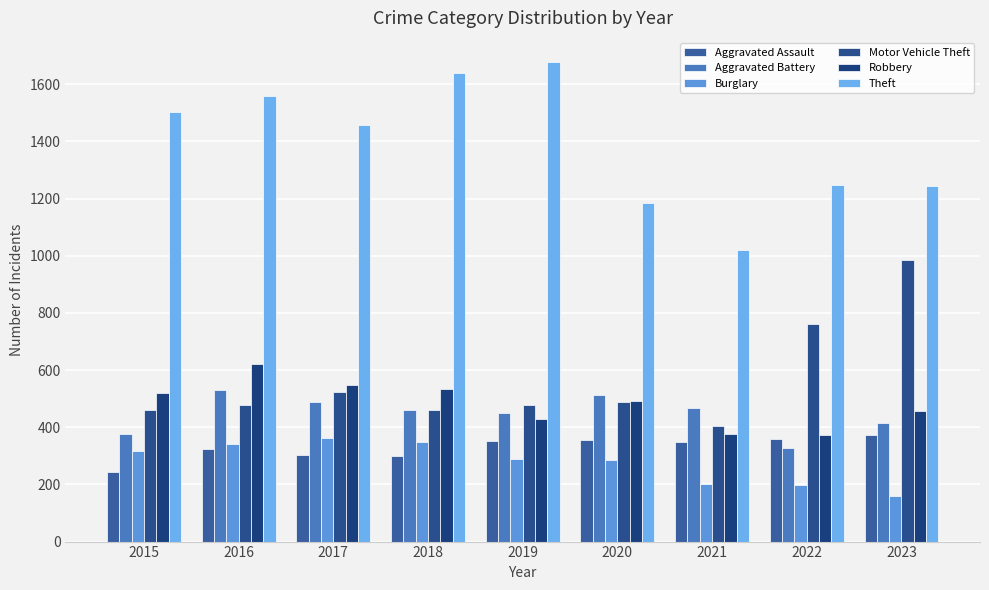

How many Aggravated Battery values are between 414 and 489?

5